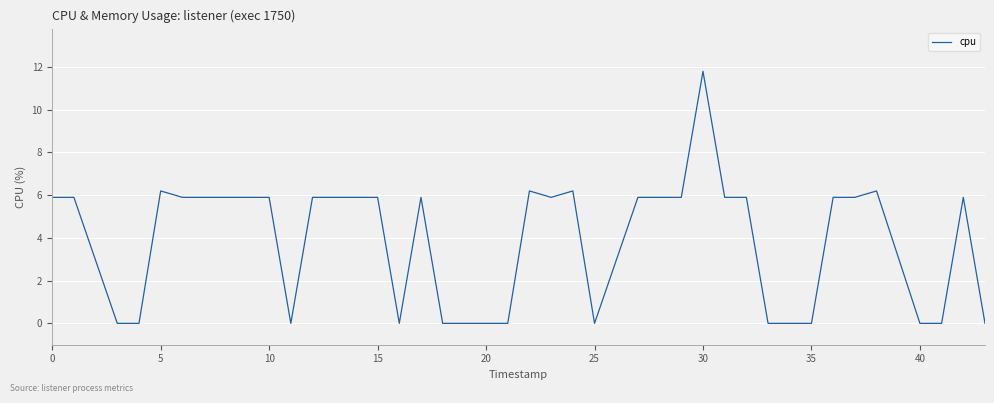

What is the difference between the maximum and minimum values?

11.8